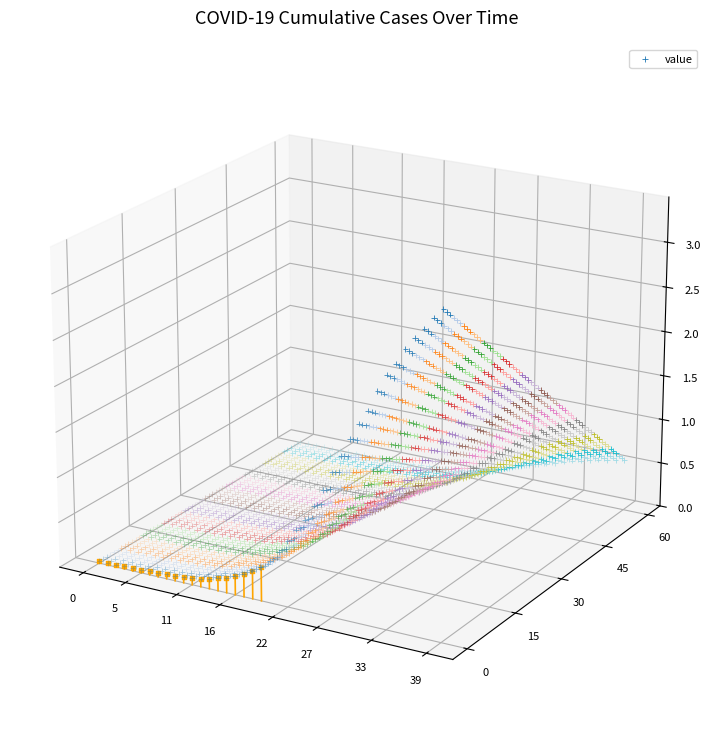

Between 20 and 36, which is larger?

36